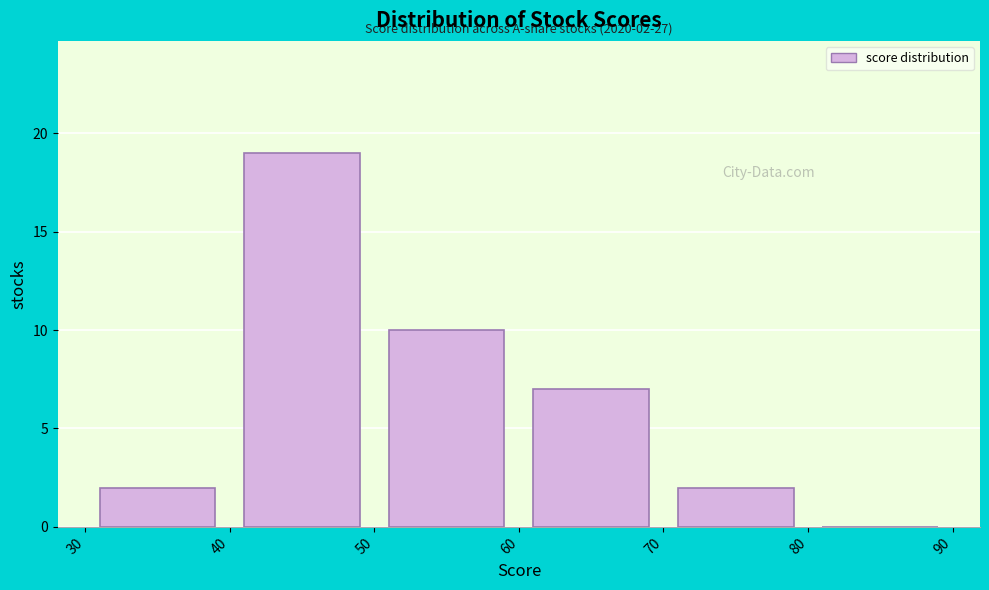

Over which range of the x-axis is the bar tallest?

40 to 50